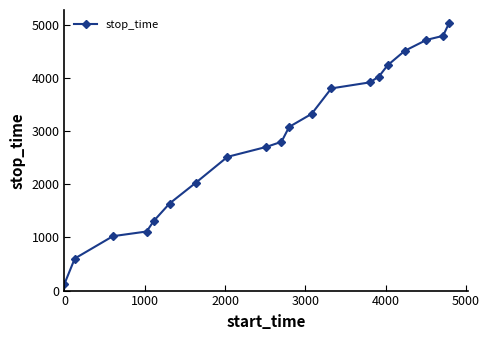

Is this an area chart (filled region under the line)?

No